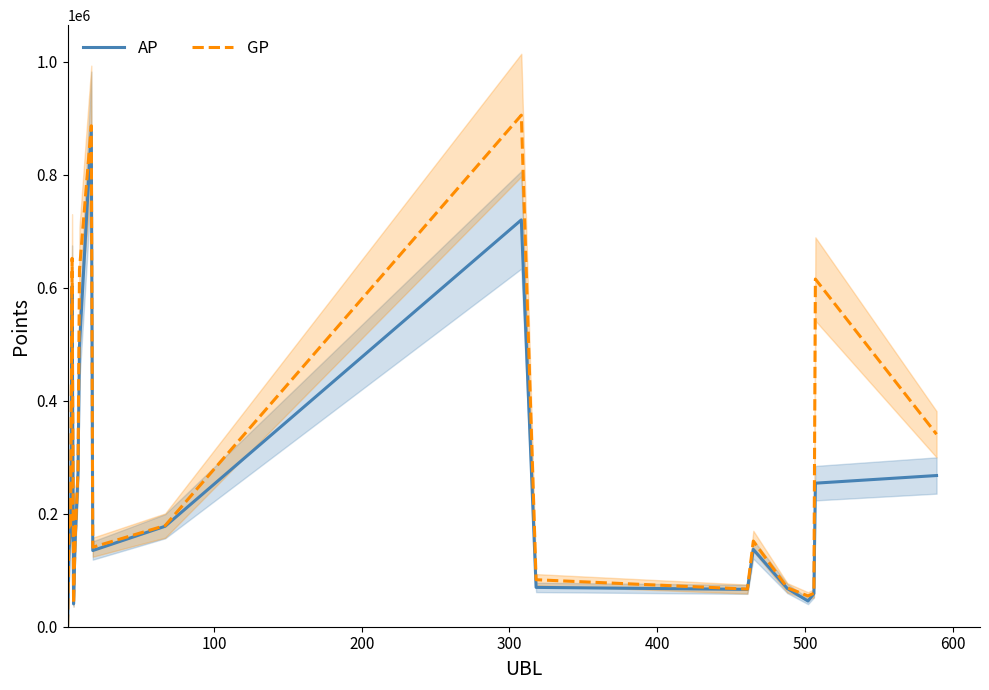

What is the maximum value for AP?

877327